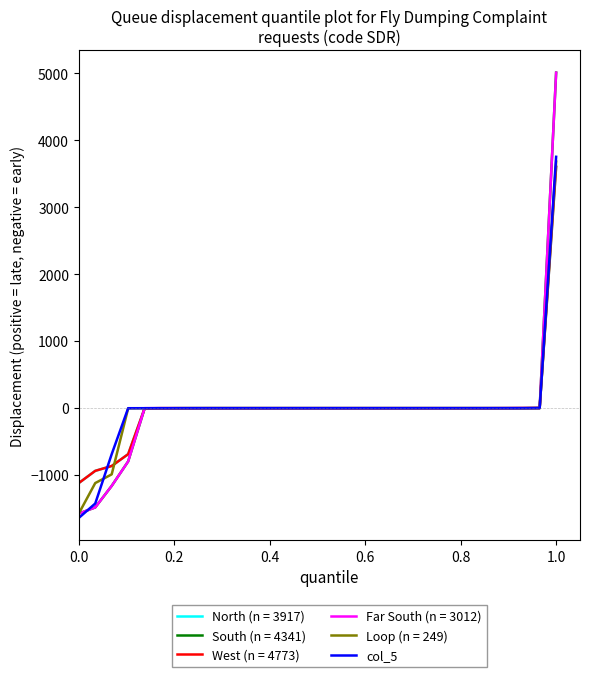

What is the minimum value for col_5?

-1638.8